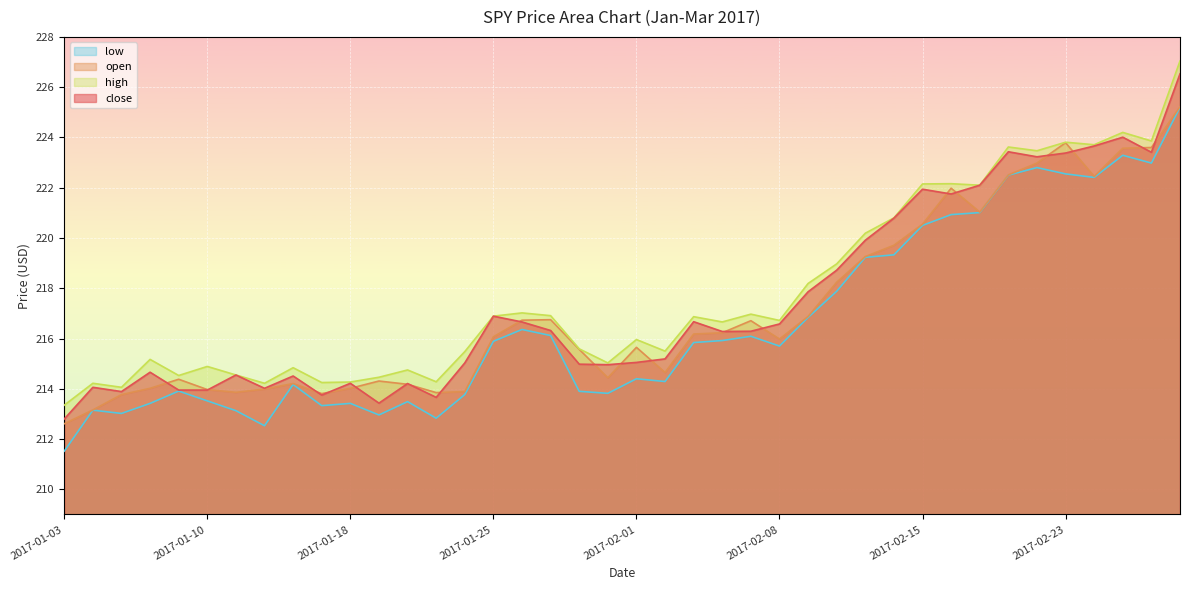

The value of low at 2017-02-06 is 65.7. True or false?

False